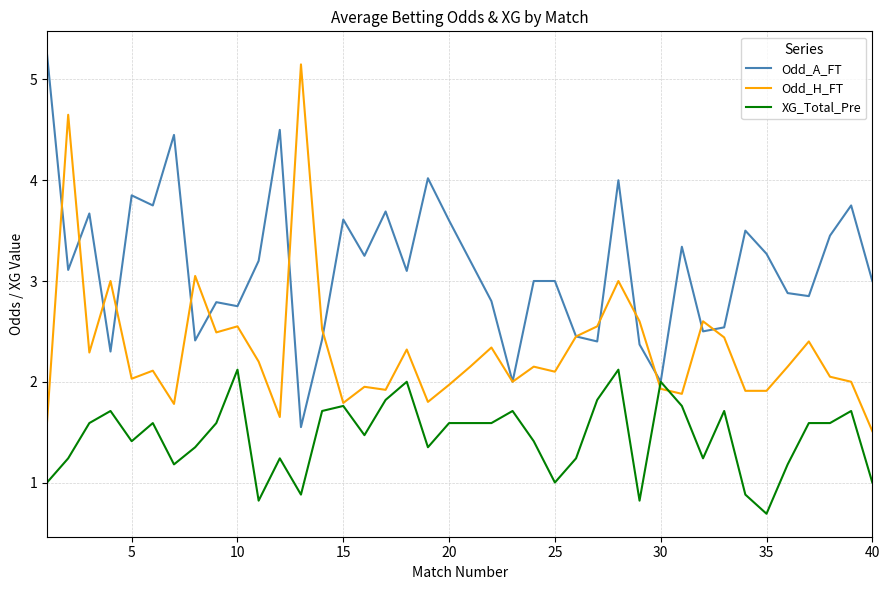

List the series in order of their overall mean, highest first.

Odd_A_FT, Odd_H_FT, XG_Total_Pre